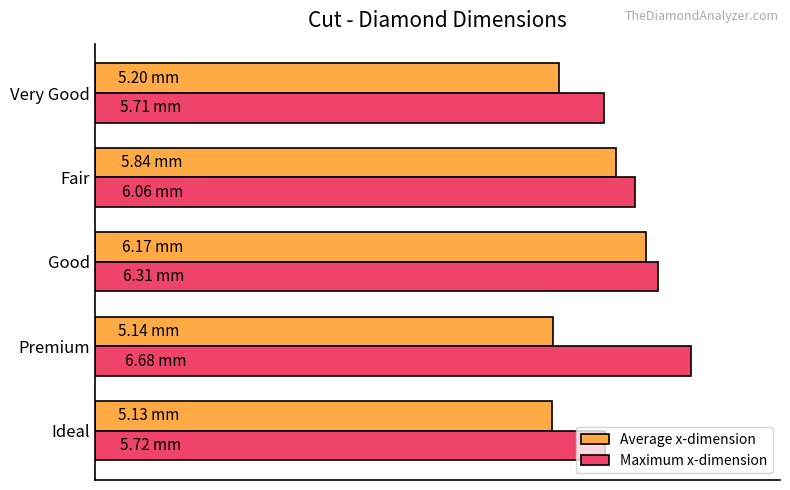

Reading left to right, what are all the values shown in this chart?

Average x-dimension: 5.1	5.1	6.2	5.8	5.2
Maximum x-dimension: 5.7	6.7	6.3	6.1	5.7